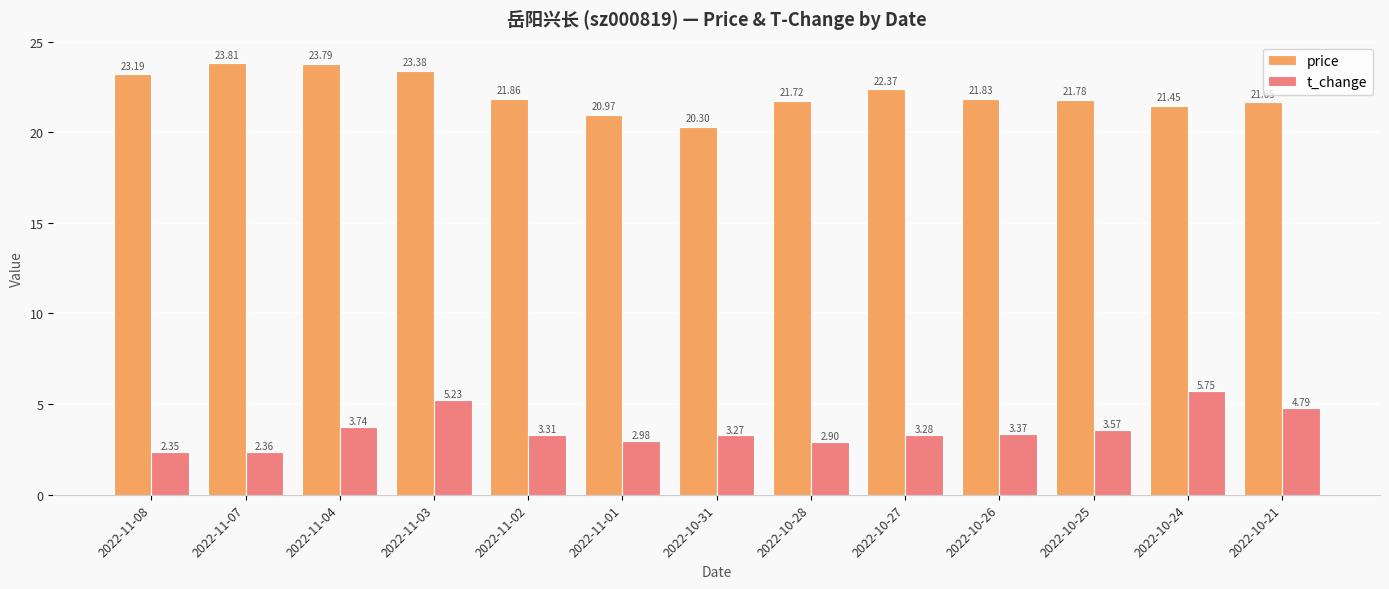

How many values in the price series are below 21?

2